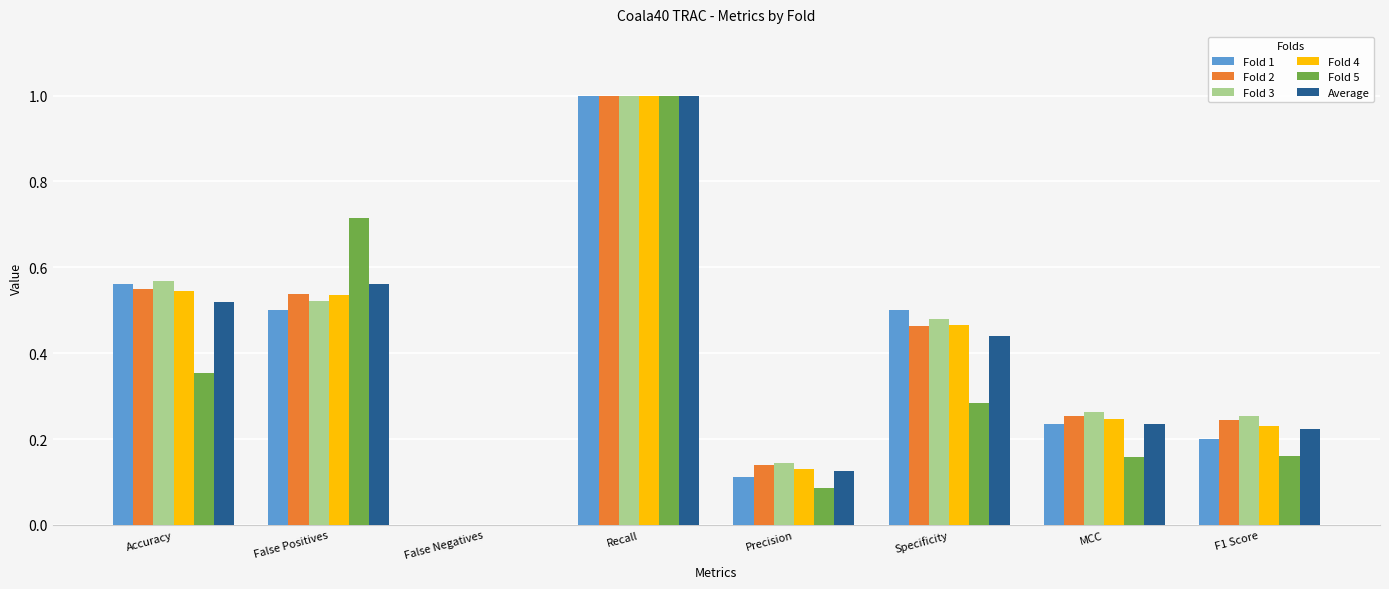

What is the highest value of the Fold 4 series?

1.0